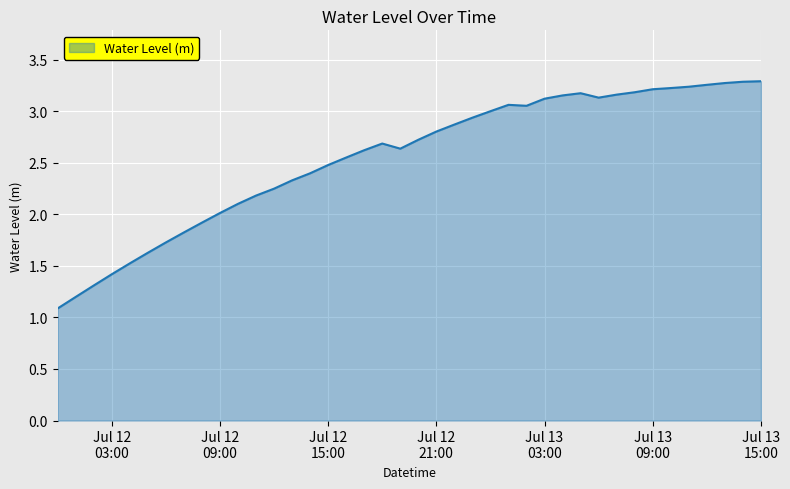

What is the smallest value displayed?

1.1